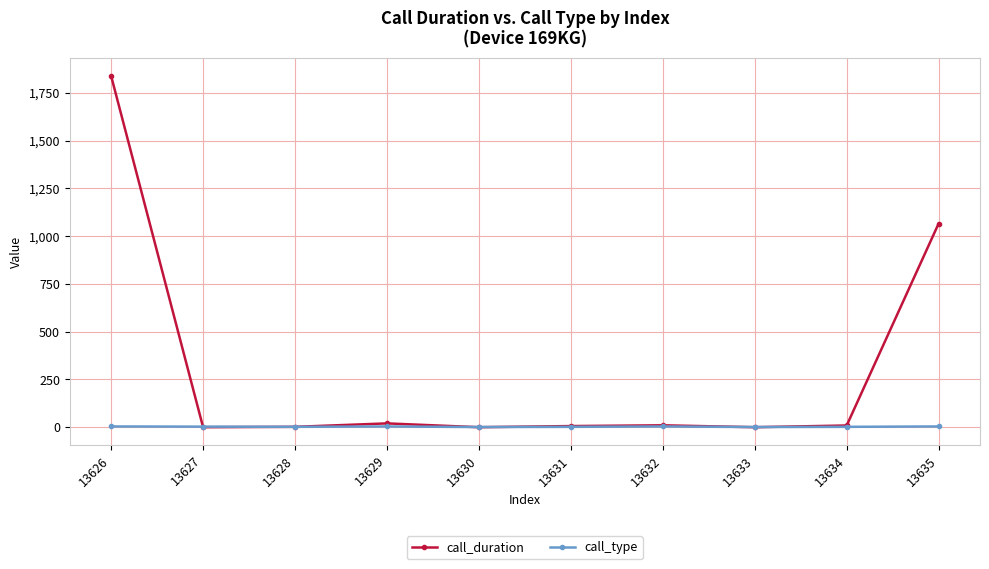

List the series in order of their peak value, lowest first.

call_type, call_duration